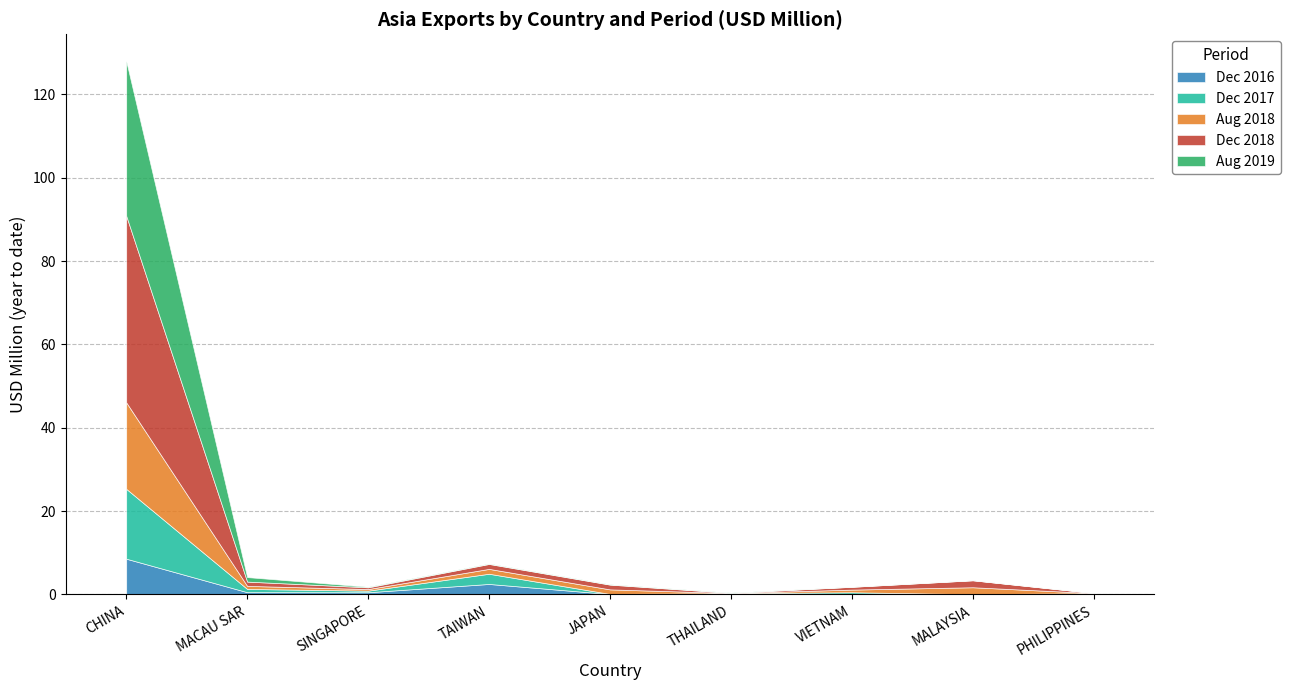

Which series ends up on top after the final intersection of 201712 and 201612?

201612